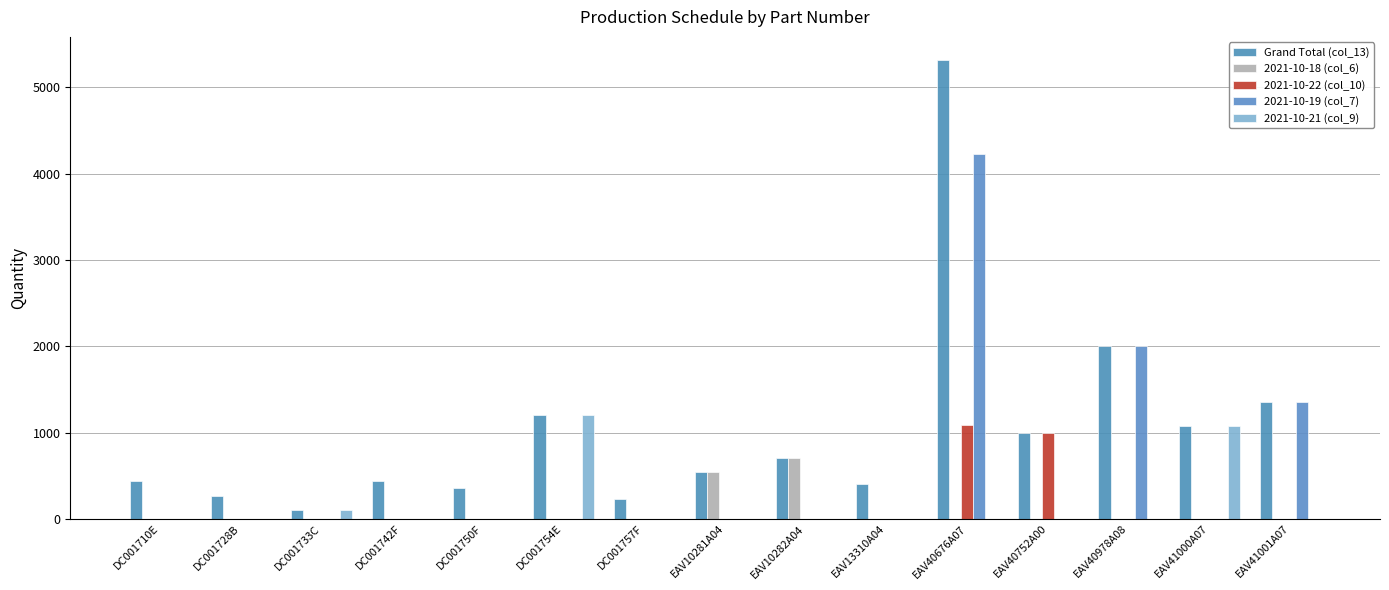

What is the average value of the 2021-10-22 (col_10) series?

139